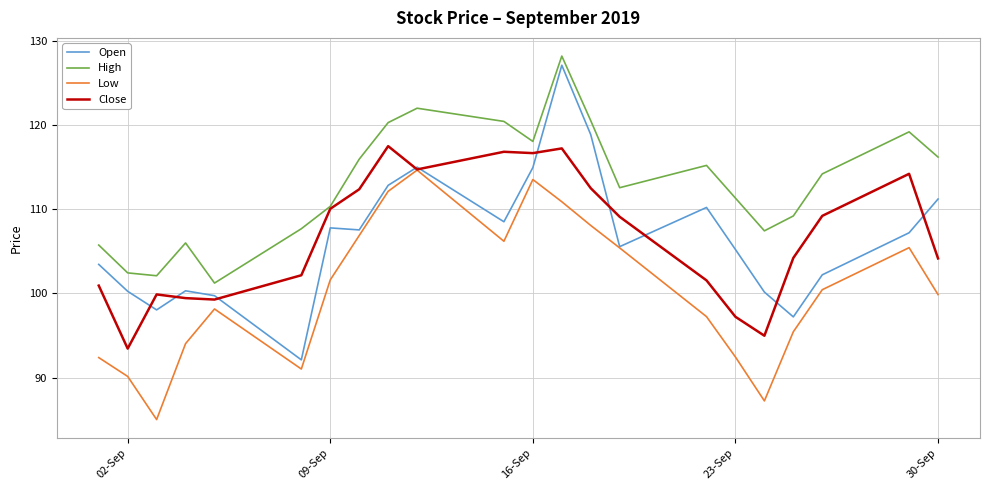

True or false: High and Open intersect in this chart.

False